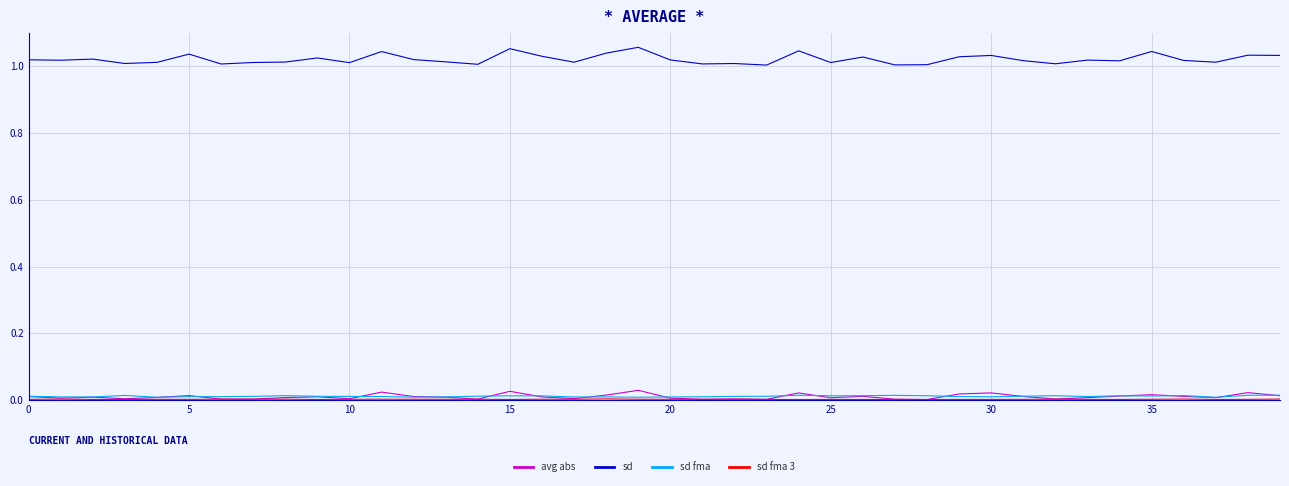

Which series has the widest spread of values?

sd